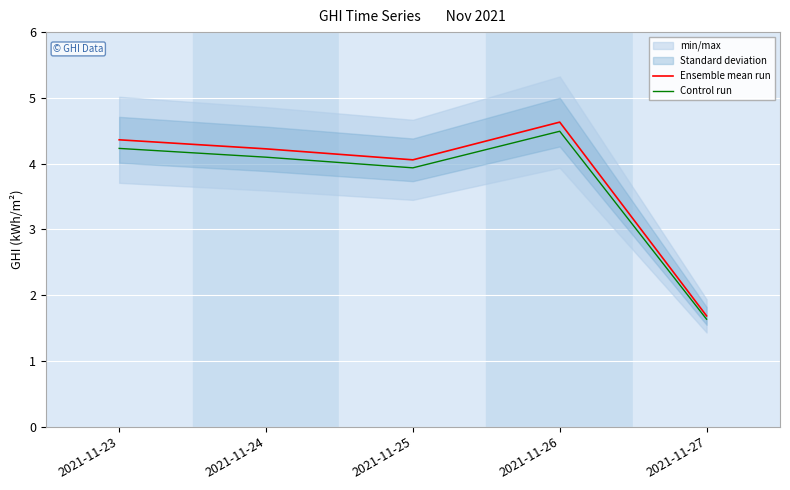

Where is the first local maximum for Control run?

2021-11-26